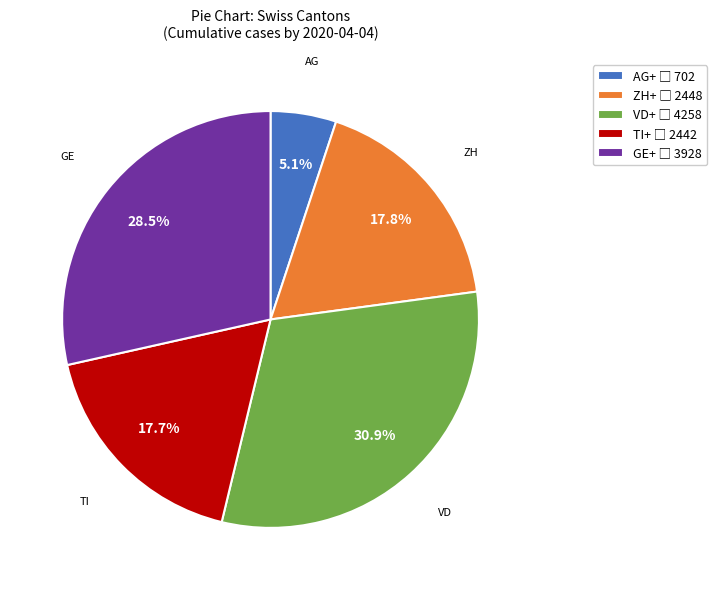

Does any single category account for the majority?

No